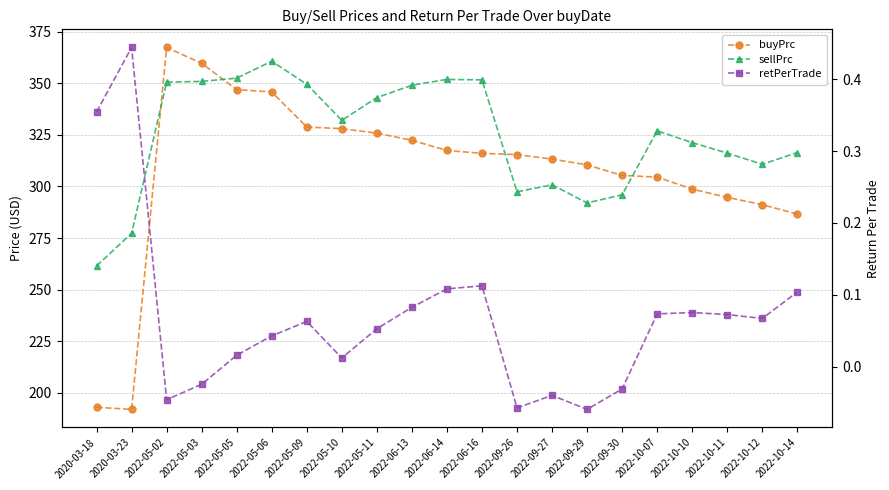

True or false: retPerTrade has a value of -0.1 at 2022-05-02.

False